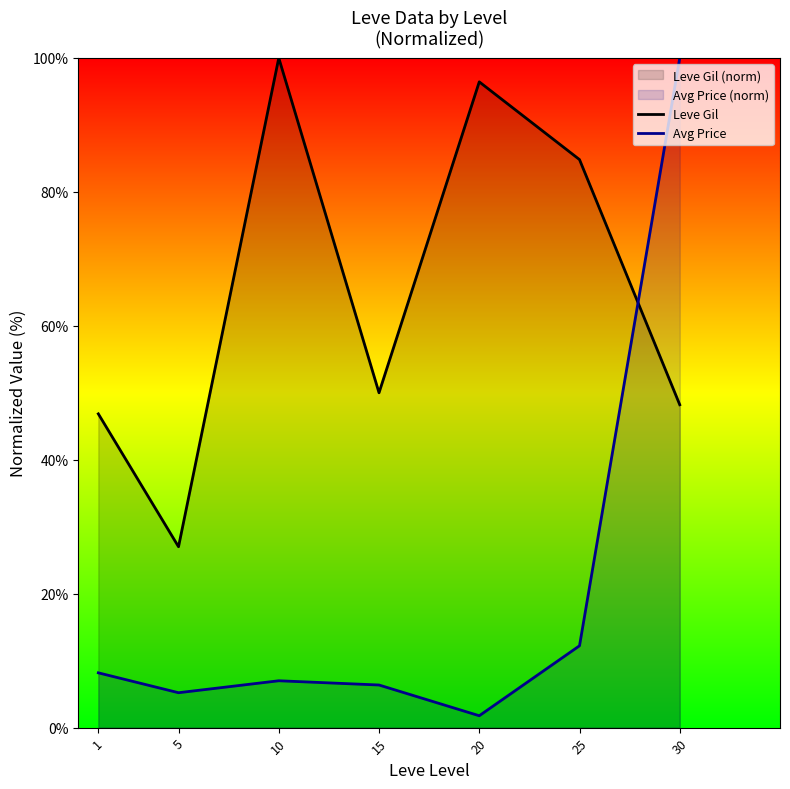

What is the difference between the maximum and minimum values in the Avg Price series?

98.2